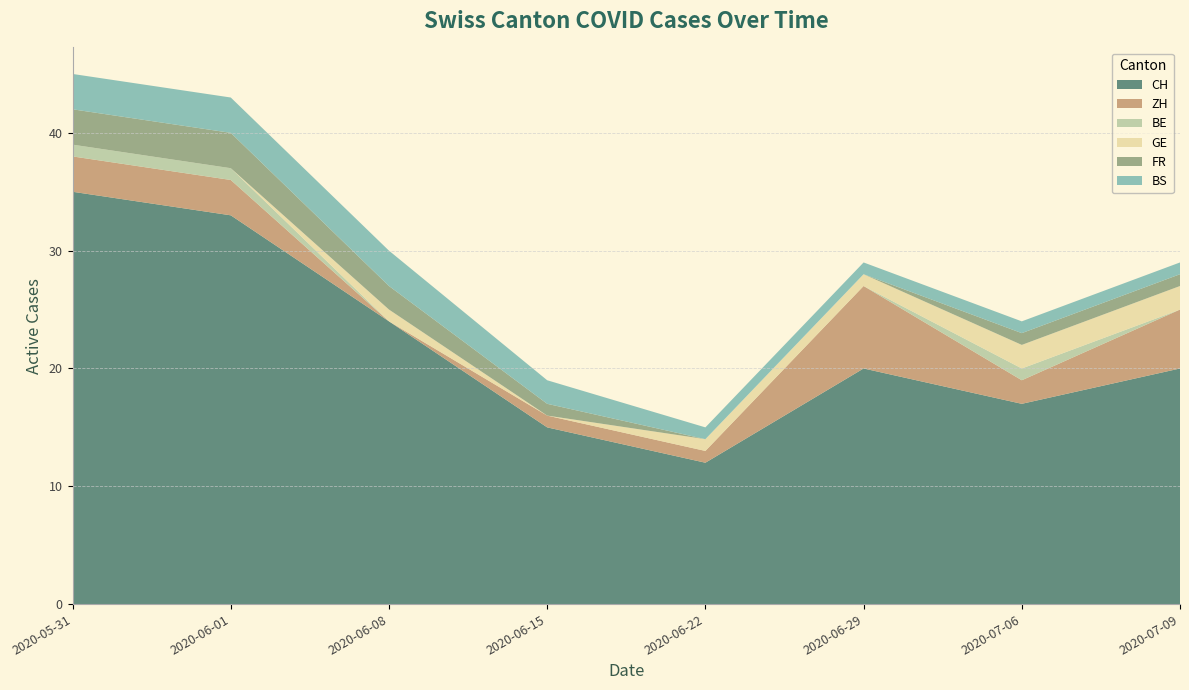

Reading right to left, transcribe all the data shown in this chart.

CH: 20	17	20	12	15	24	33	35
ZH: 5	2	7	1	1	0	3	3
BE: 0	1	0	0	0	0	1	1
GE: 2	2	1	1	0	1	0	0
FR: 1	1	0	0	1	2	3	3
BS: 1	1	1	1	2	3	3	3